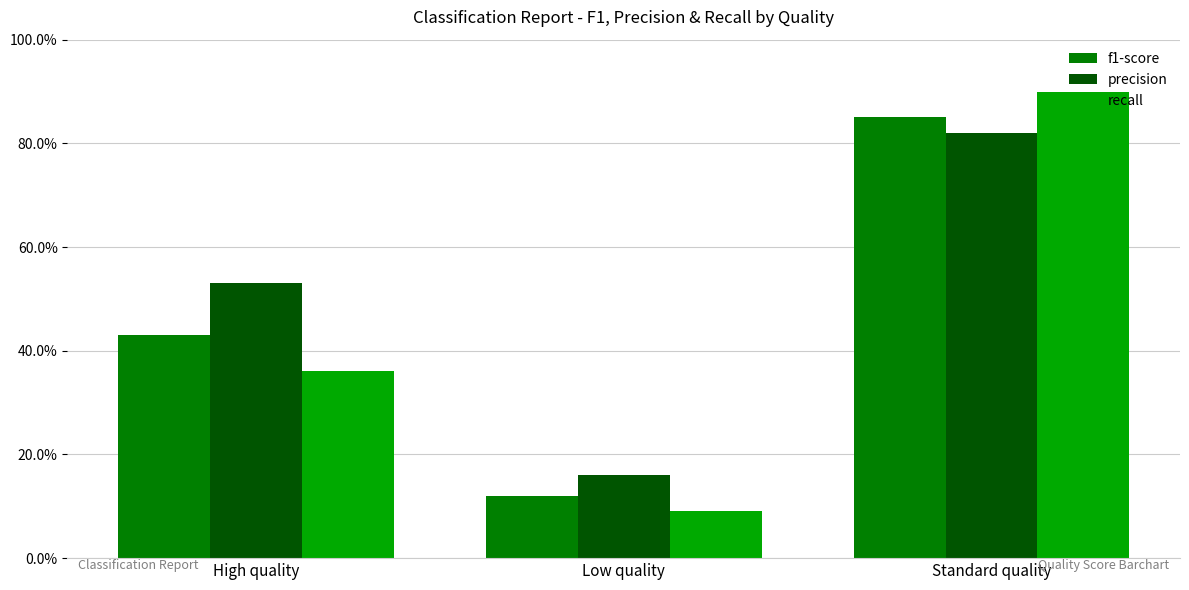

List the series in order of their peak value, lowest first.

precision, f1-score, recall